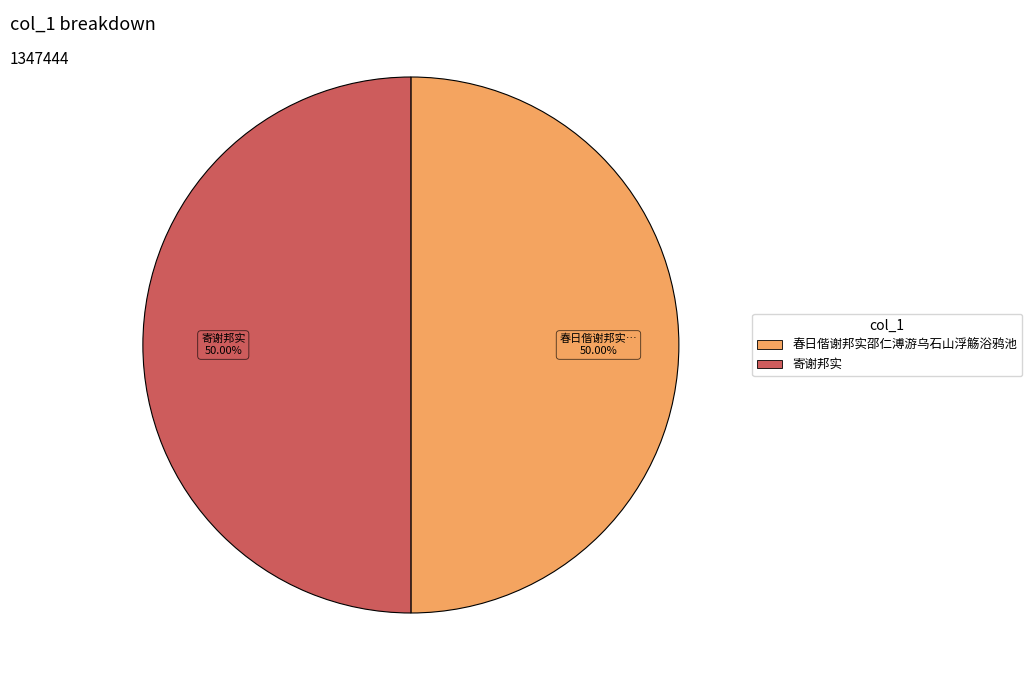

What is the ratio of the value at 春日偕谢邦实邵仁溥游乌石山浮觞浴鸦池 to the value at 寄谢邦实?

1.0